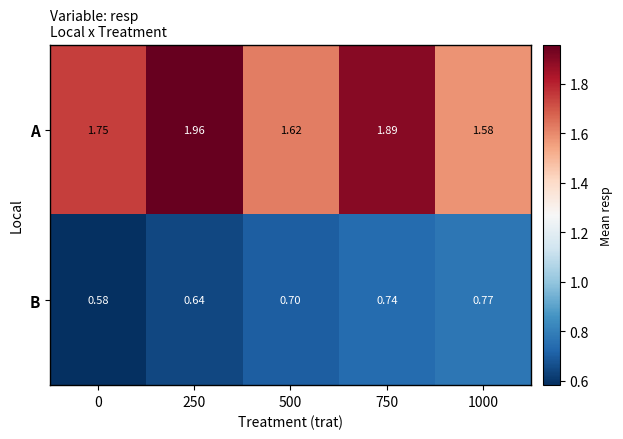

Rank the series at 250 from highest to lowest value.

A, B